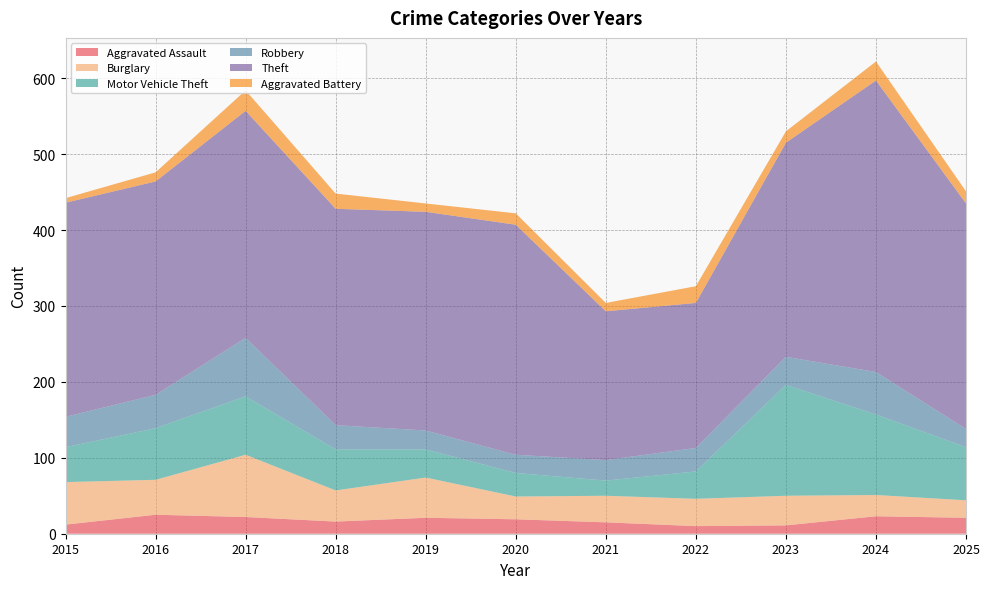

True or false: Robbery has more than 0 points higher than both neighbors.

True